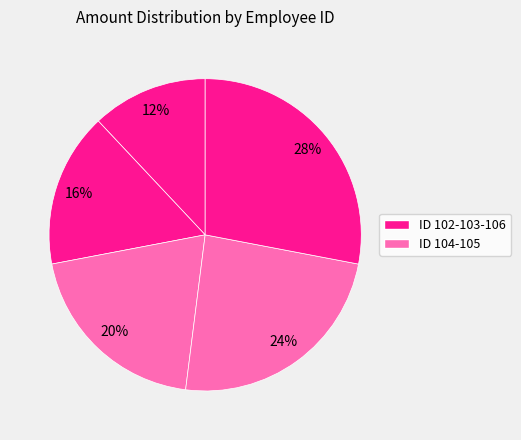

How many slices are in this pie chart?

5